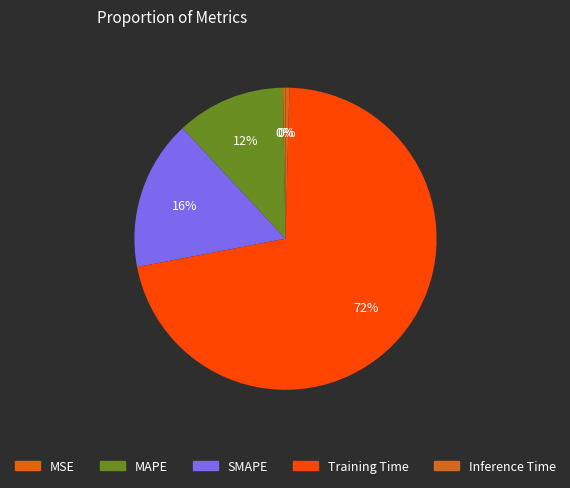

Is there any slice that represents more than half of the pie?

Yes